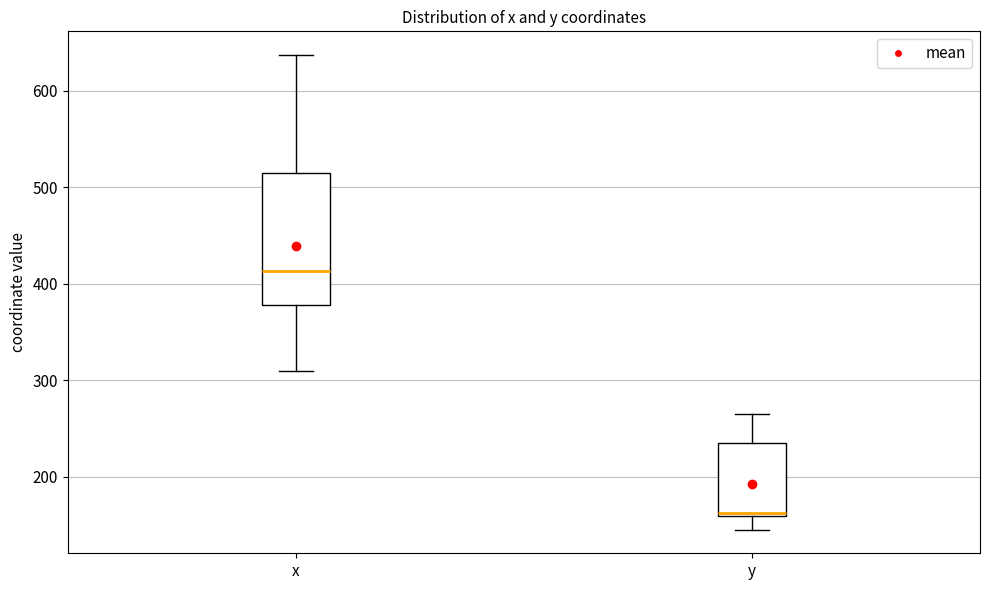

Reading left to right, read every box against the y-axis: the position of its median line, the range the box covers, and the ends of its whiskers. The values are not printed on the chart, so give them approximately, as read against the axis.

x: median 410, box 380 to 520, whiskers 310 to 640
y: median 160, box 160 to 240, whiskers 150 to 270